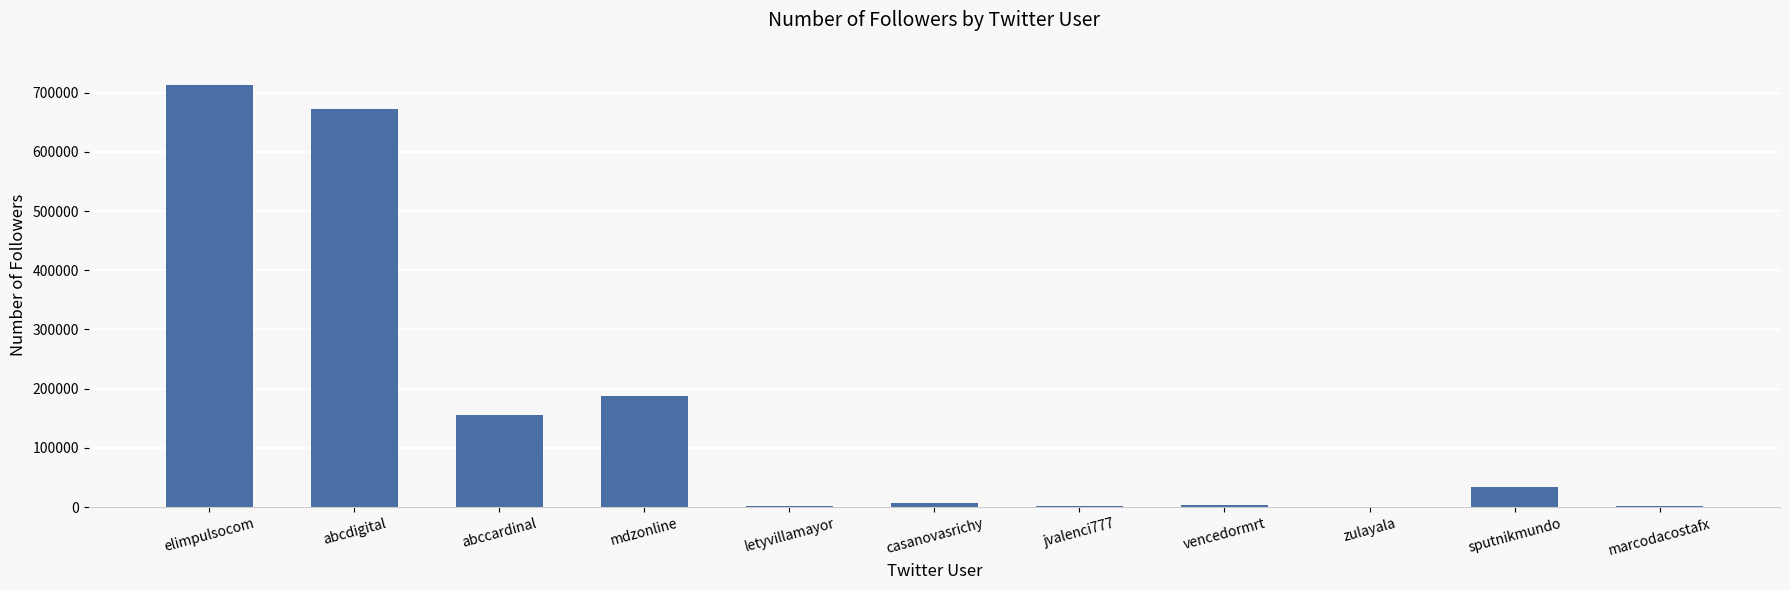

What is the sum of all values?

1778337